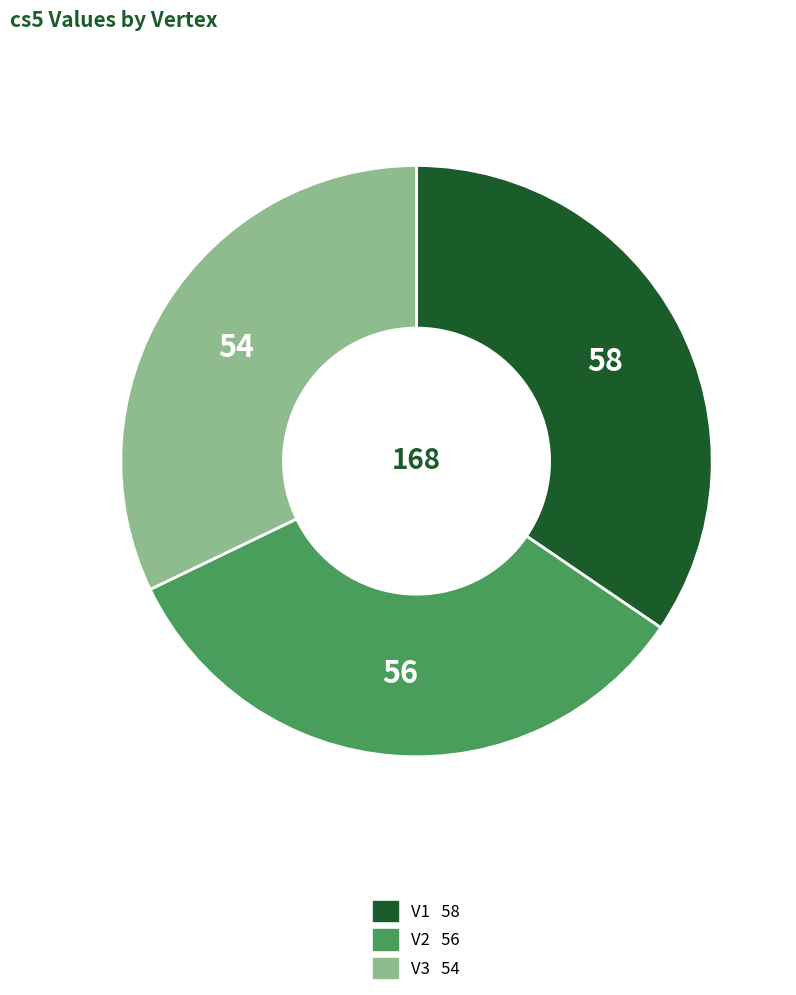

Is it true that V1 is 21% of the pie?

False